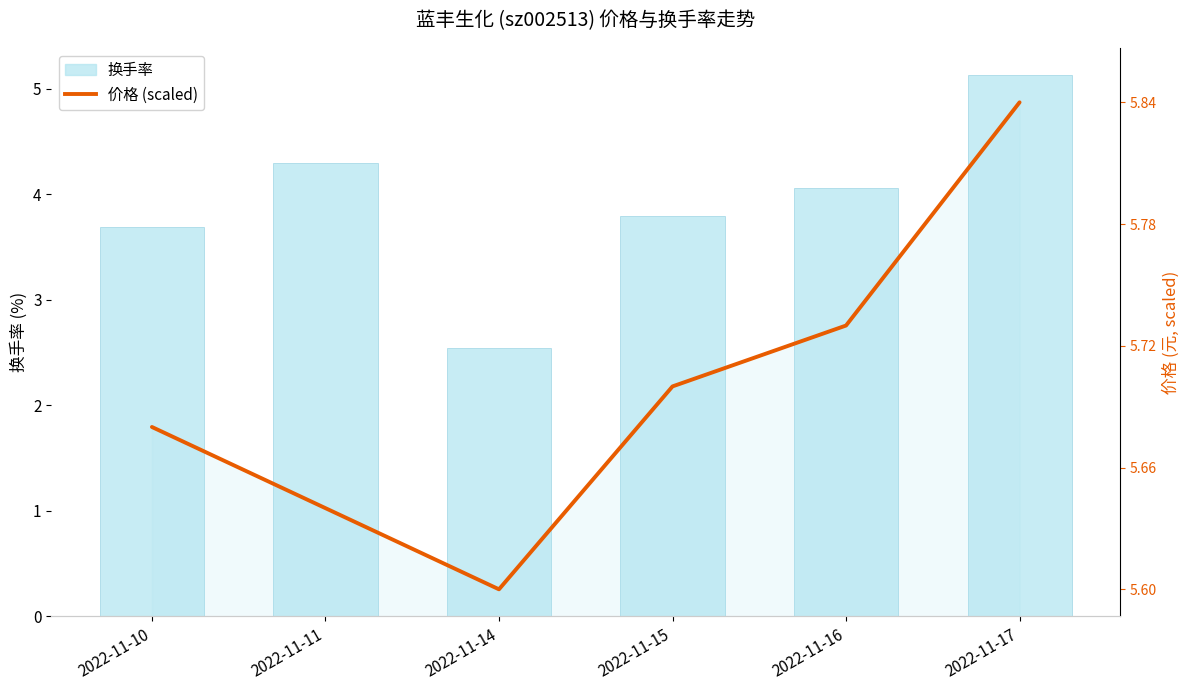

Which series has the largest total across all categories?

换手率